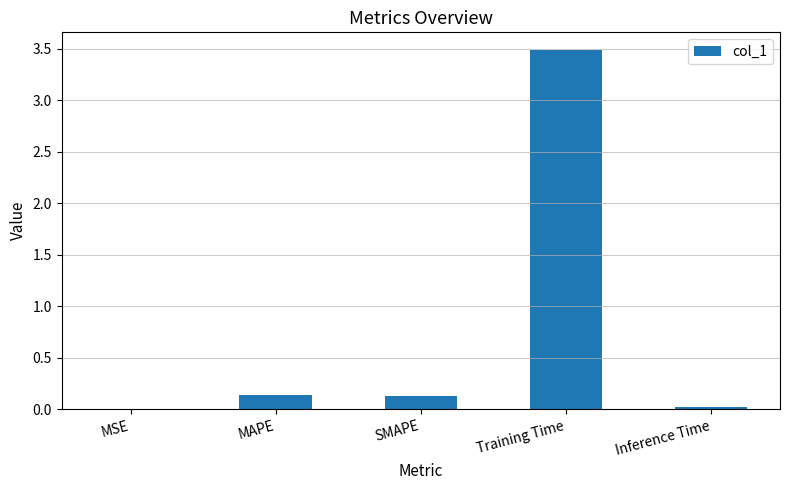

What is the maximum value shown in the chart?

3.5